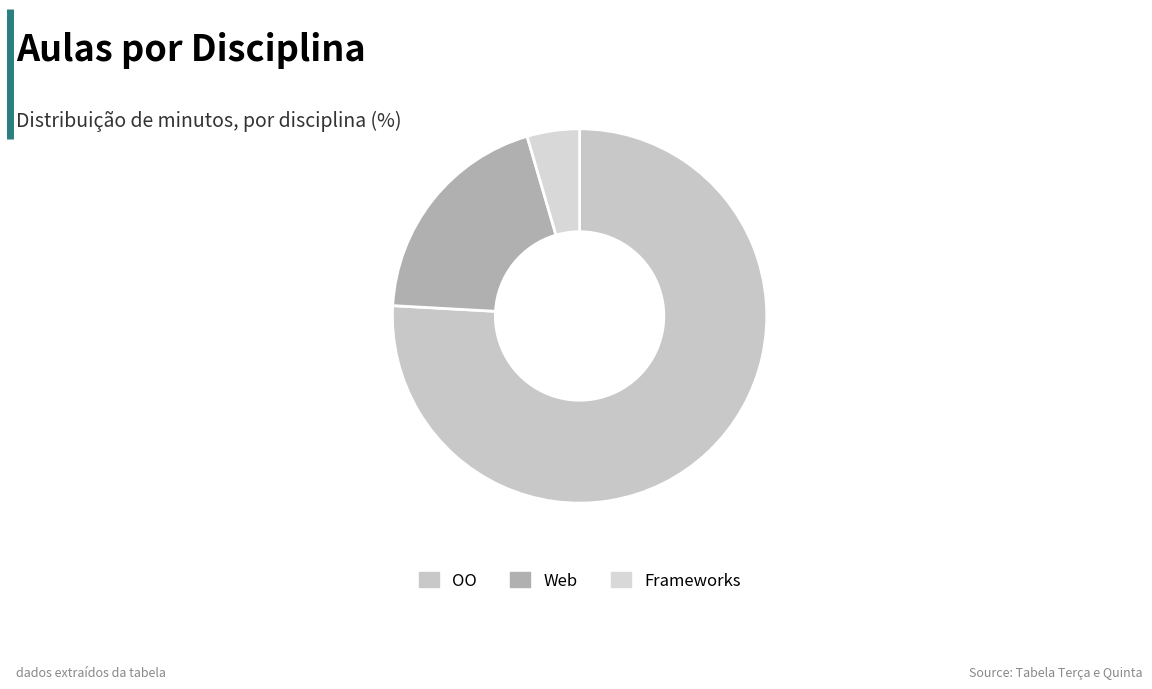

How many segments does this pie chart have?

3